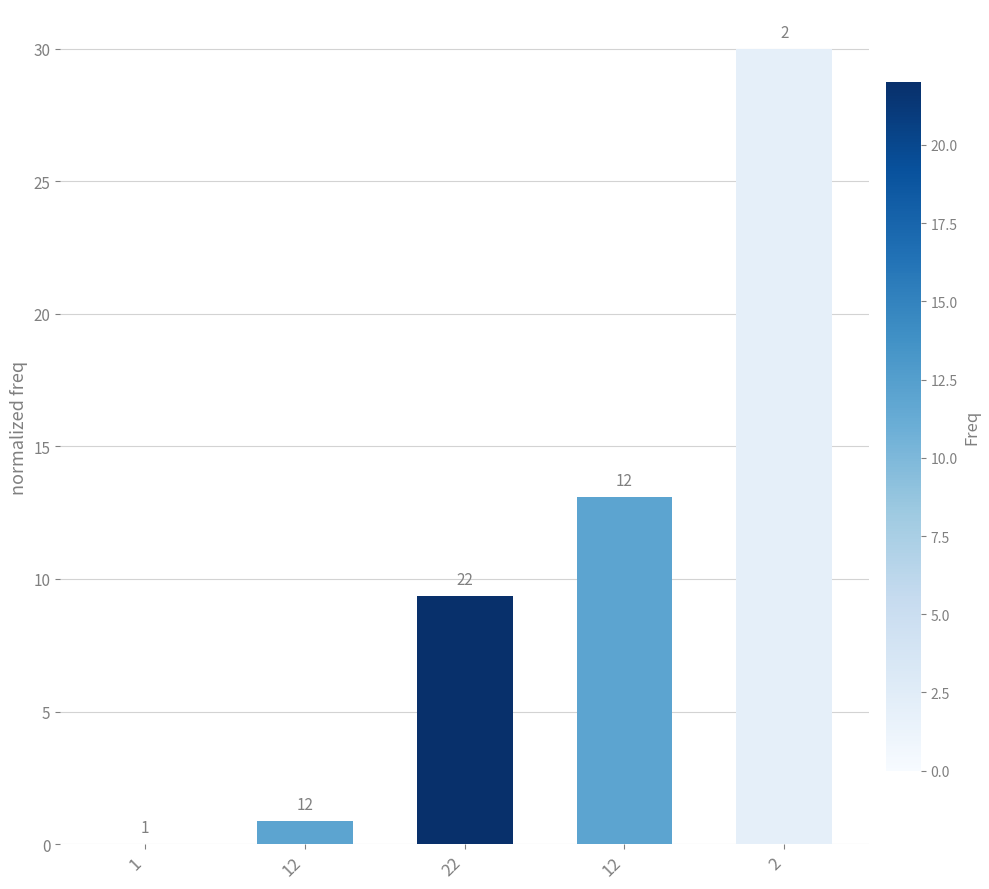

Is it true that the value at 12 is 0.9?

True